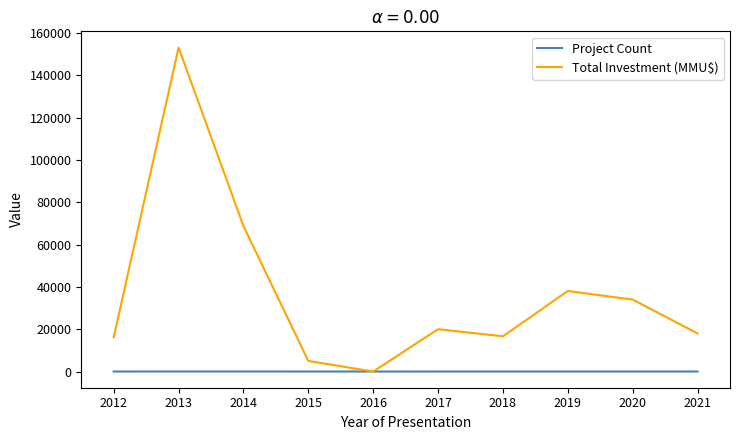

What is the maximum value shown in the chart?

153150